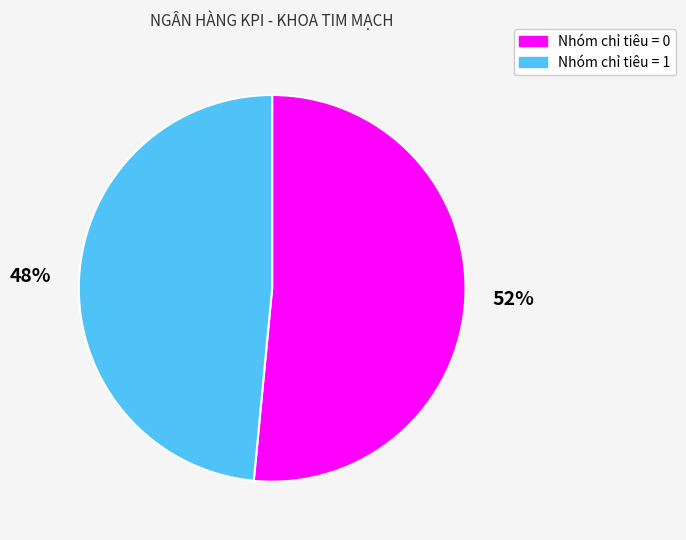

To the nearest percent, what is the combined percentage of Nhóm chỉ tiêu = 0 and Nhóm chỉ tiêu = 1?

100%